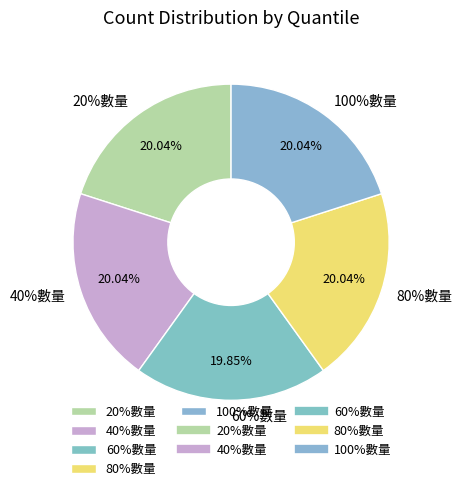

True or false: 20%數量 accounts for 20% of the total.

True